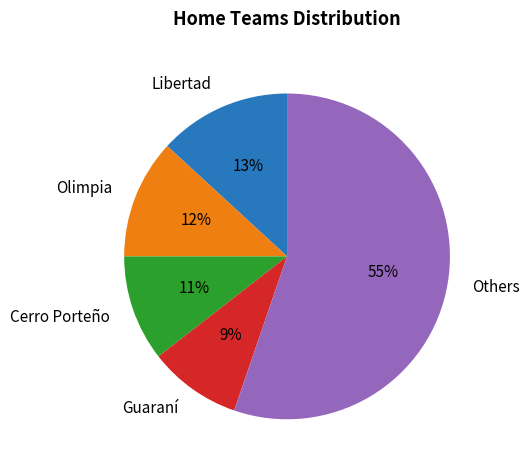

Is there a majority slice in this chart?

Yes